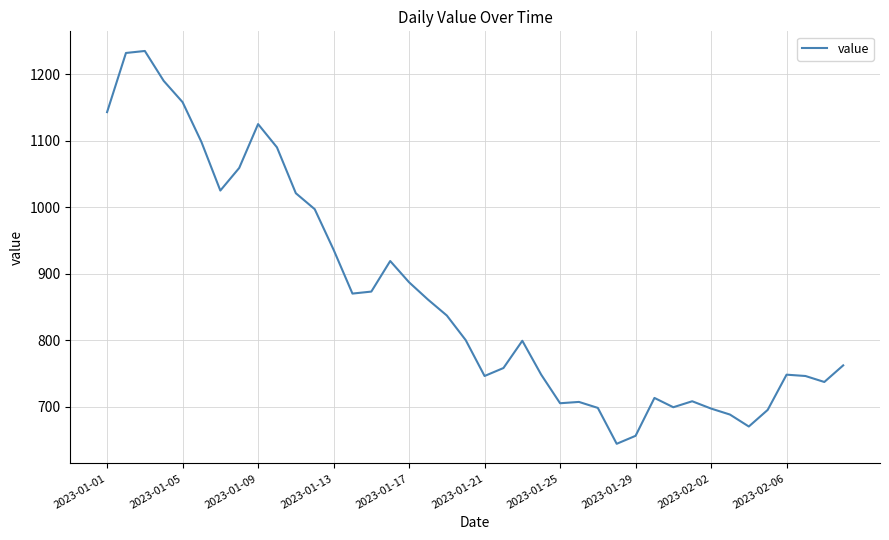

What is the difference between the maximum and minimum values?

591